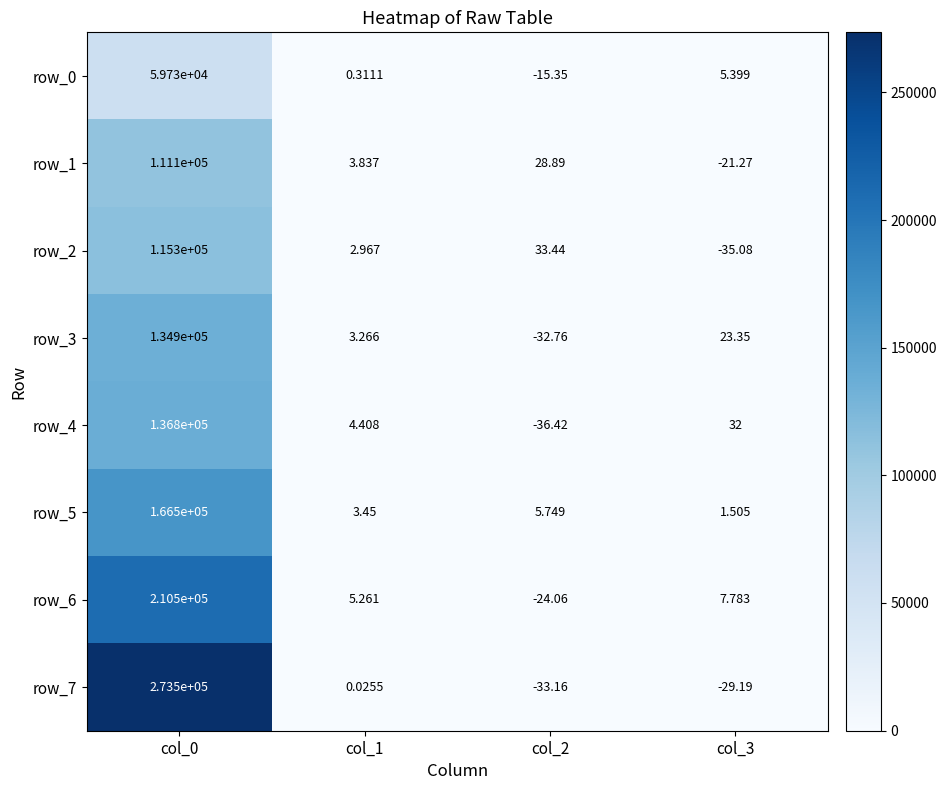

True or false: row_0 has a value of 106426.5 at col_0.

False